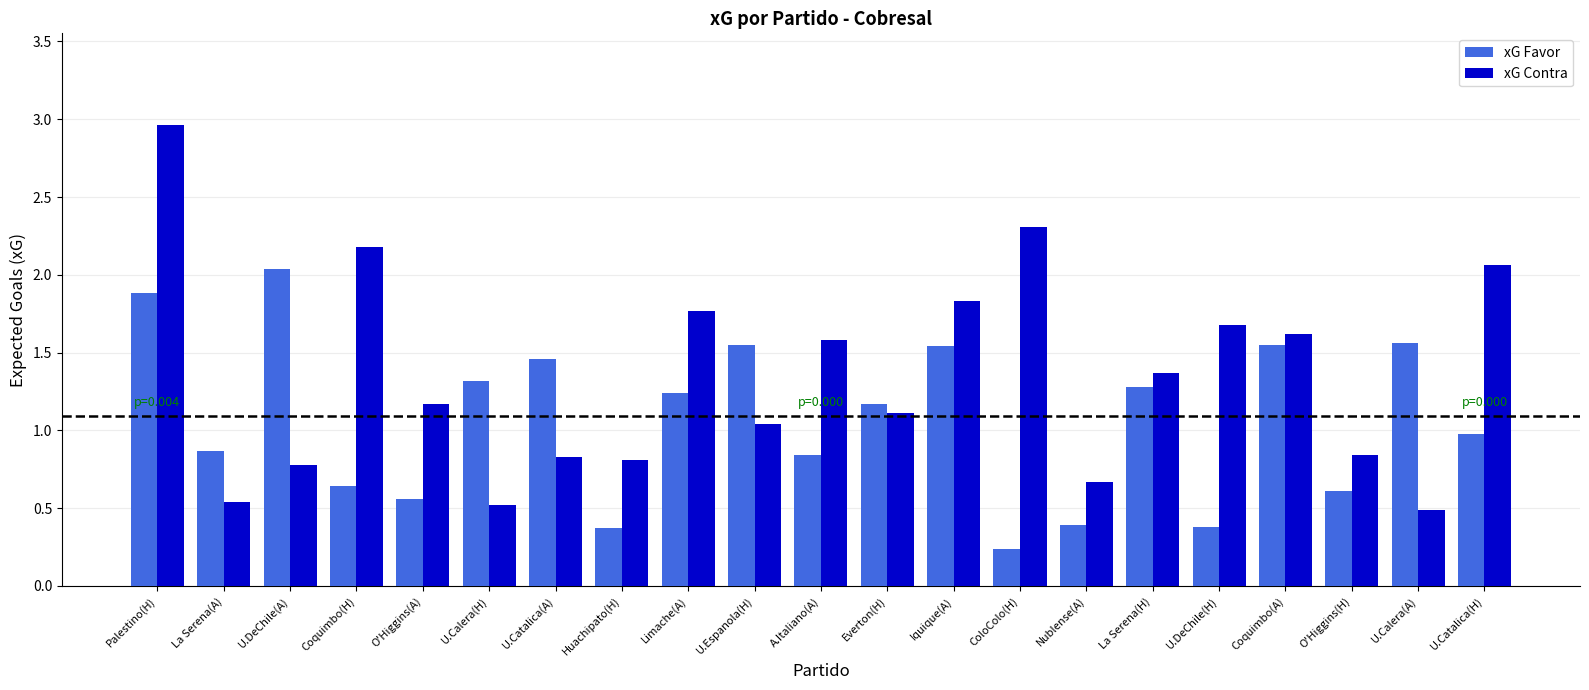

At which label does xG Contra first exceed 1?

Palestino(H)